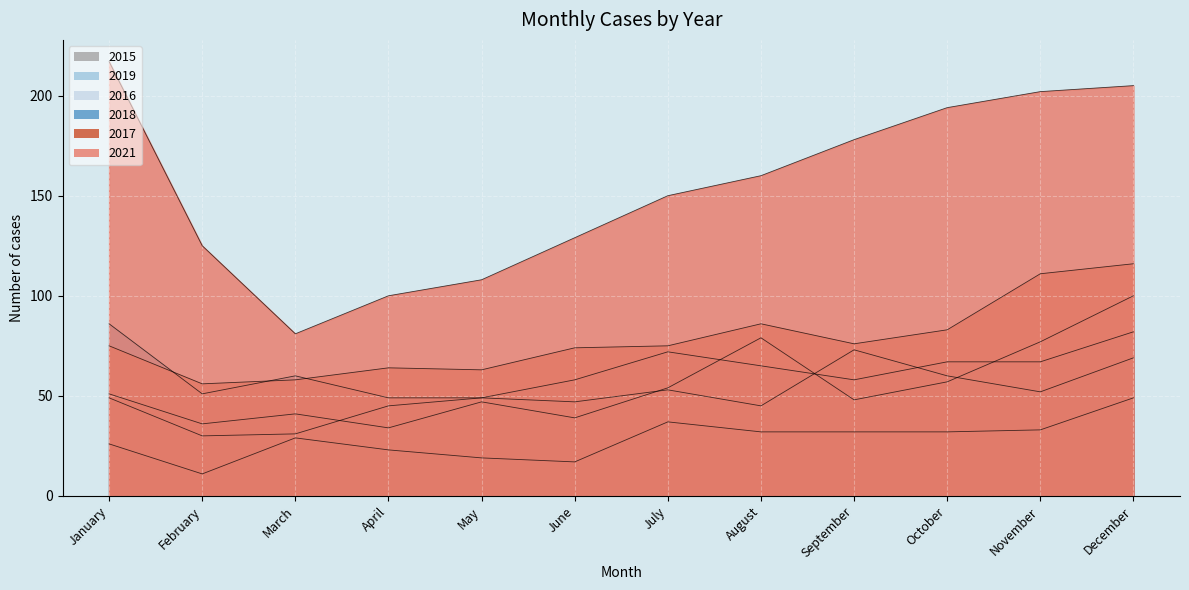

Where is the first local minimum for 2016?

February